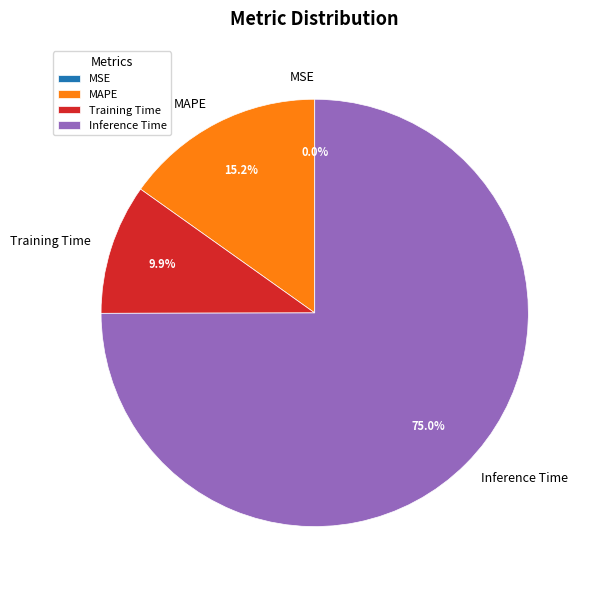

Does Inference Time represent more than half of the total?

Yes